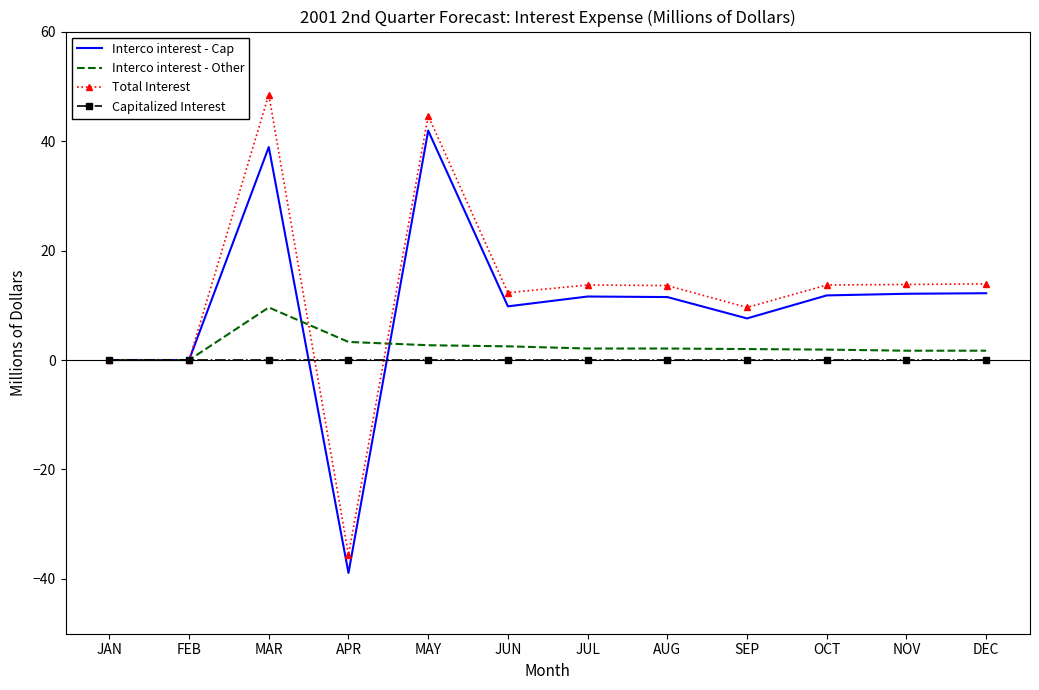

True or false: Total Interest and Interco interest - Other intersect in this chart.

True